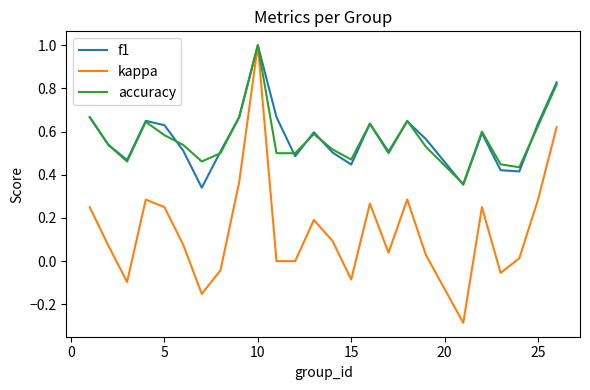

Which series has the widest spread of values?

kappa